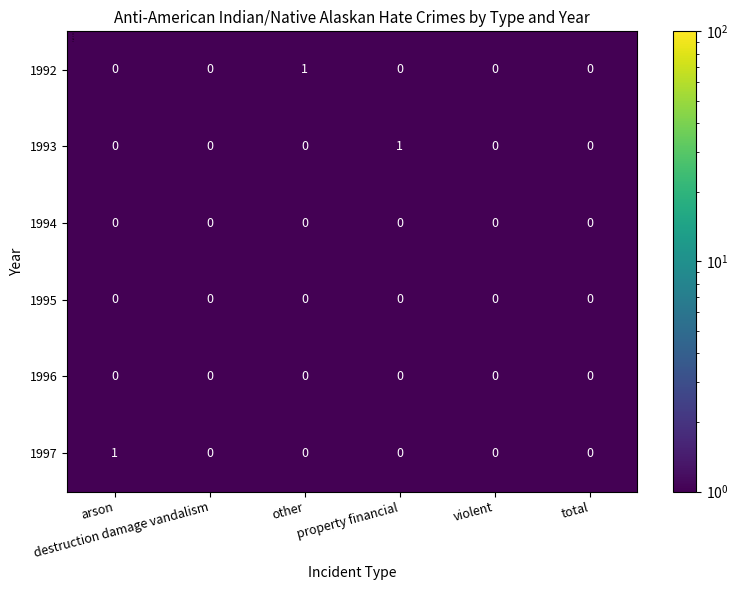

Count the 1997 values in the range 0 to 1.

6